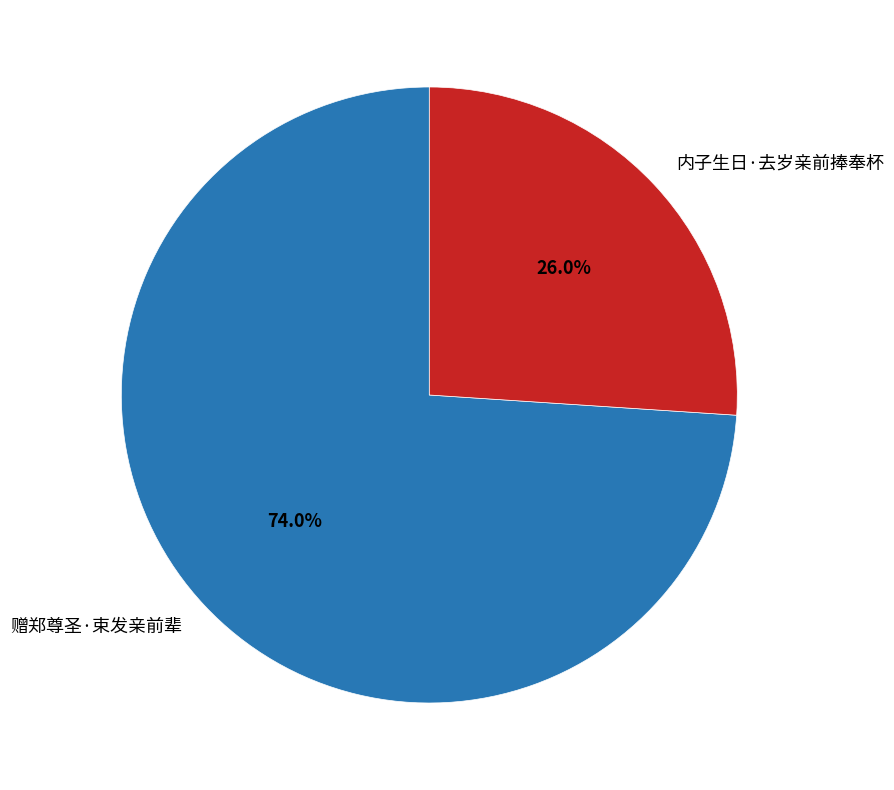

What percentage is the 内子生日·去岁亲前捧奉杯 slice, to the nearest percent?

26%